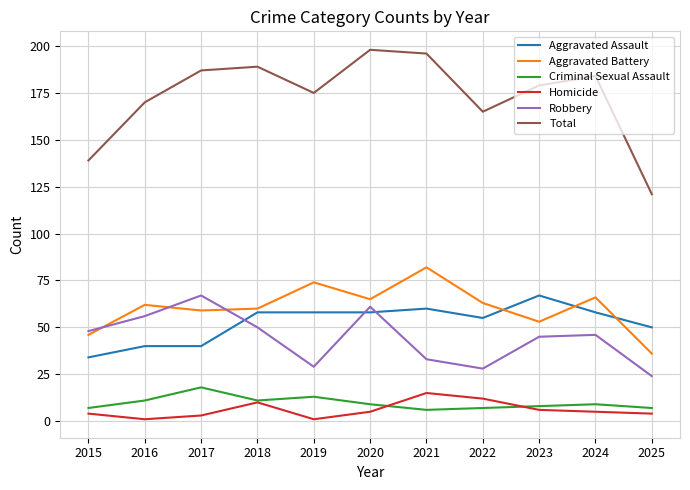

What is the difference between the highest and lowest values at 2024?

179